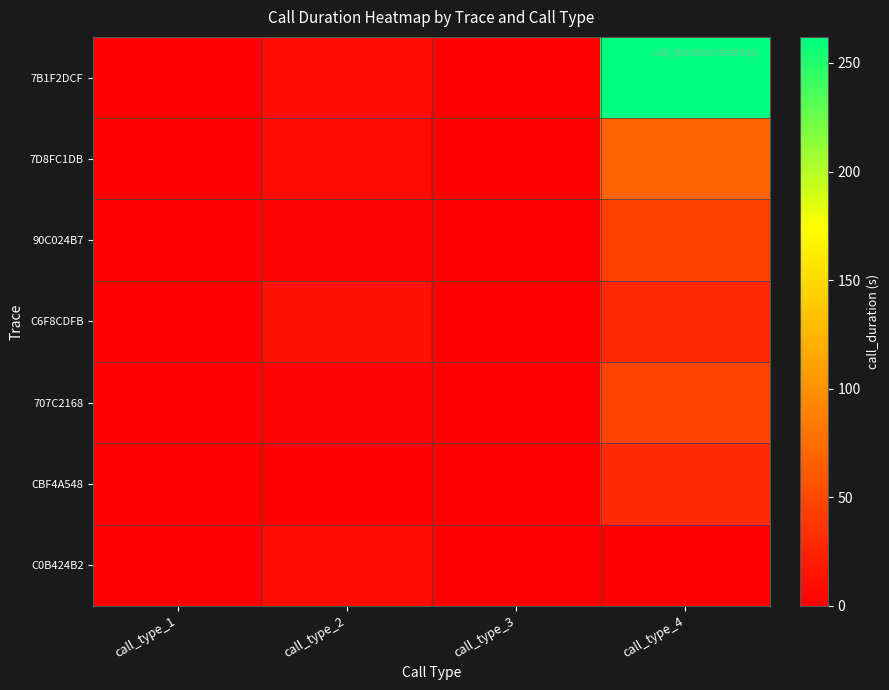

At how many categories does at least one series exceed 177?

1